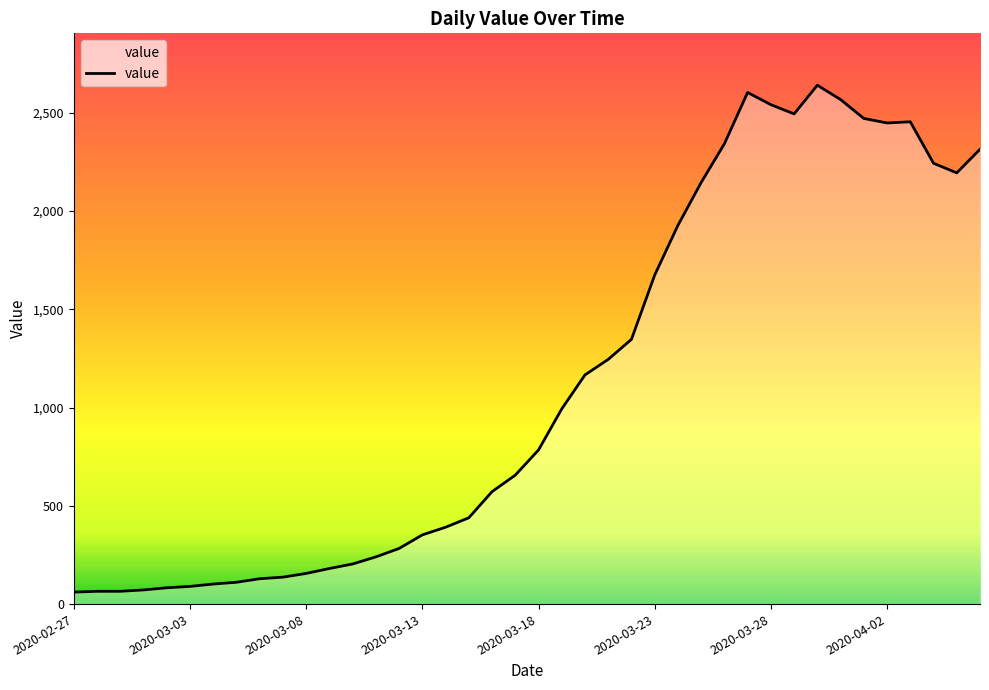

What is the difference between the maximum and minimum values?

2579